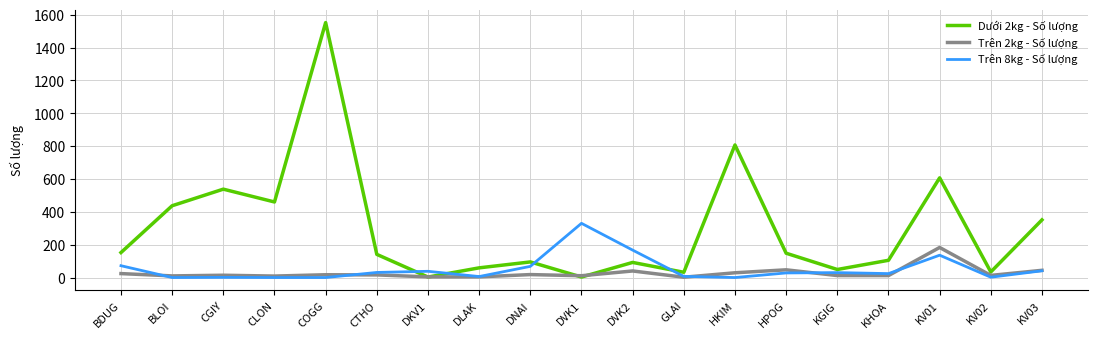

True or false: Trên 8kg - Số lượng has more than 0 points higher than both neighbors.

True